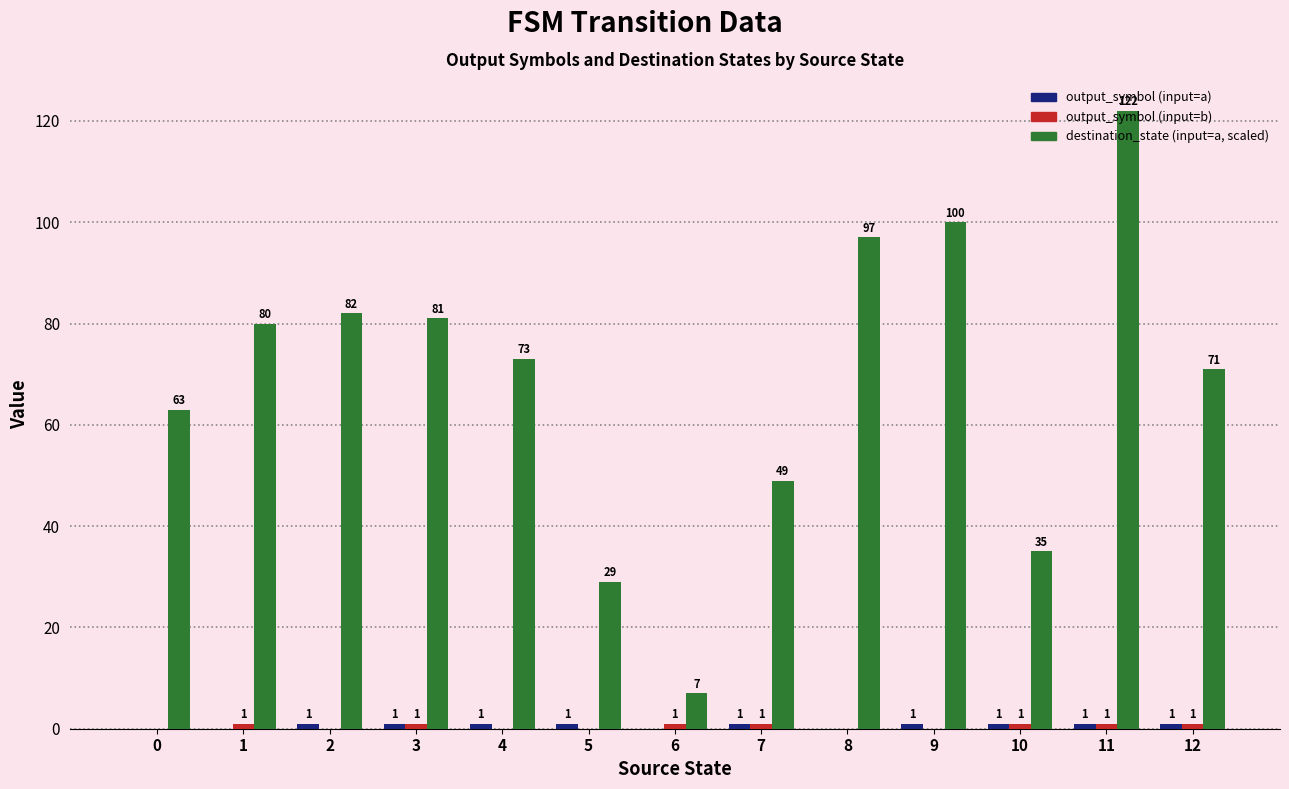

Are the bars horizontal?

No